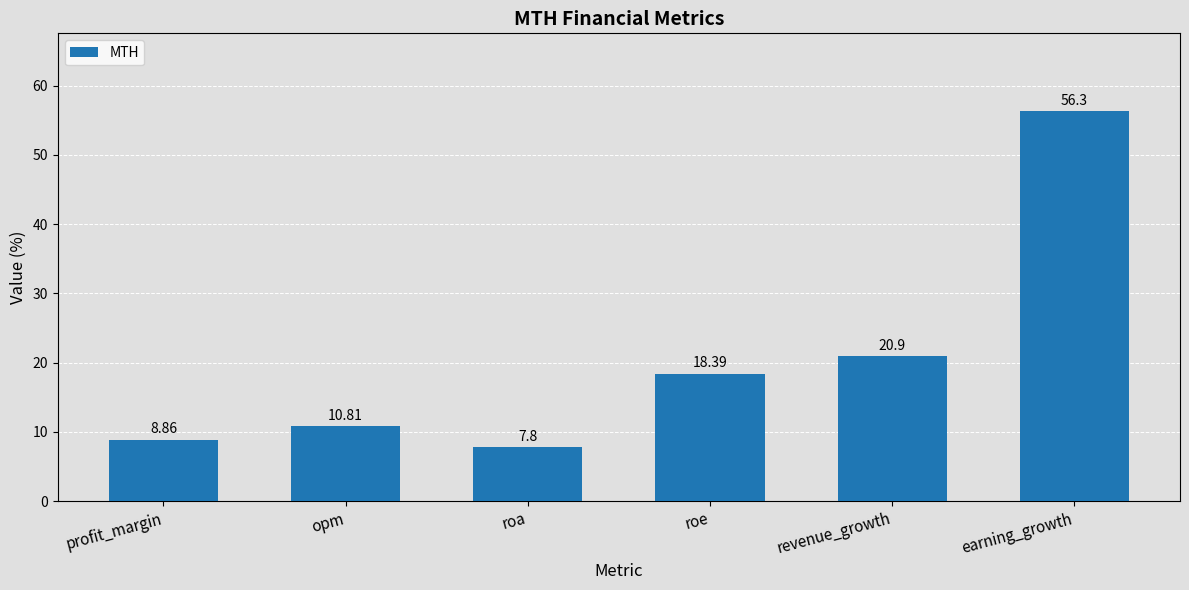

How many data points does each series have?

6